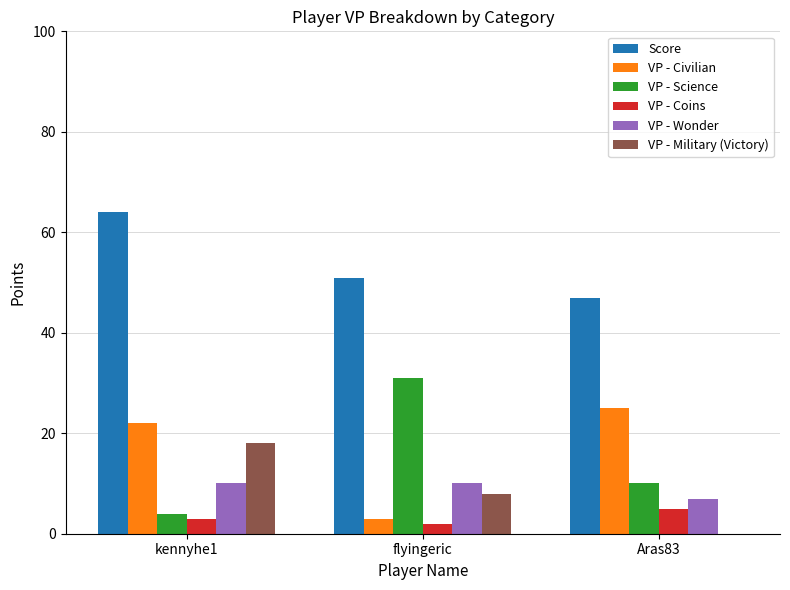

Reading left to right, list all the values displayed in this chart.

Score: kennyhe1=64	flyingeric=51	Aras83=47
VP - Civilian: kennyhe1=22	flyingeric=3	Aras83=25
VP - Science: kennyhe1=4	flyingeric=31	Aras83=10
VP - Coins: kennyhe1=3	flyingeric=2	Aras83=5
VP - Wonder: kennyhe1=10	flyingeric=10	Aras83=7
VP - Military (Victory): kennyhe1=18	flyingeric=8	Aras83=0